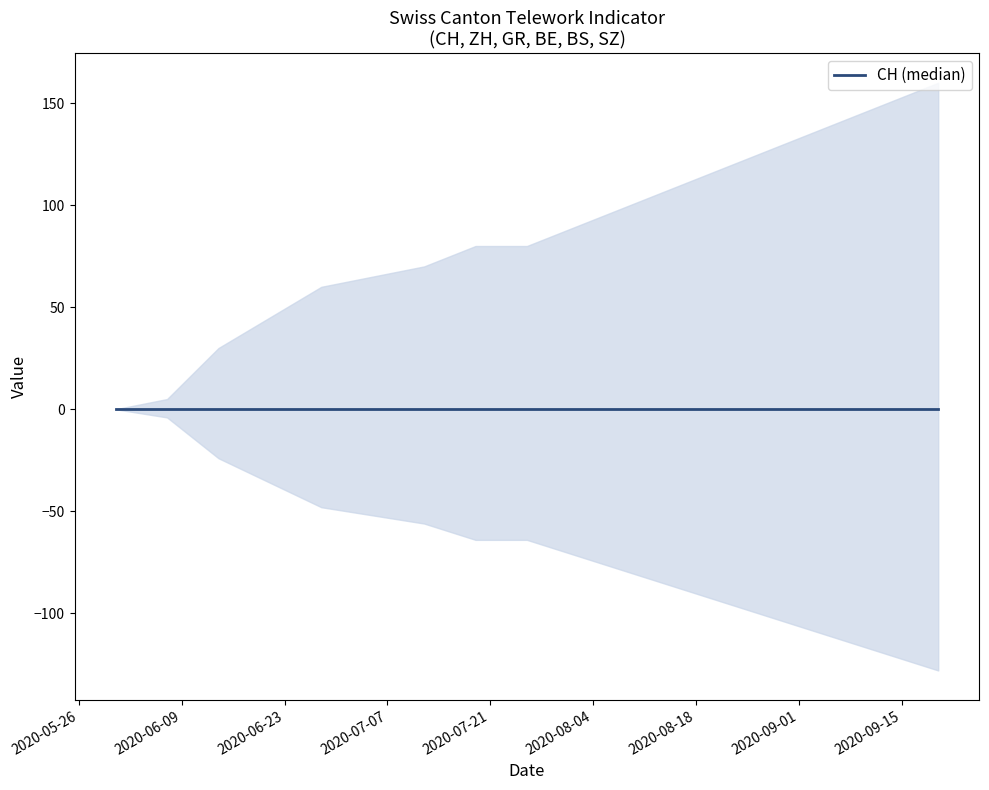

Is the value of BS at 2020-07-05 greater than the value of SZ at 2020-08-16?

No